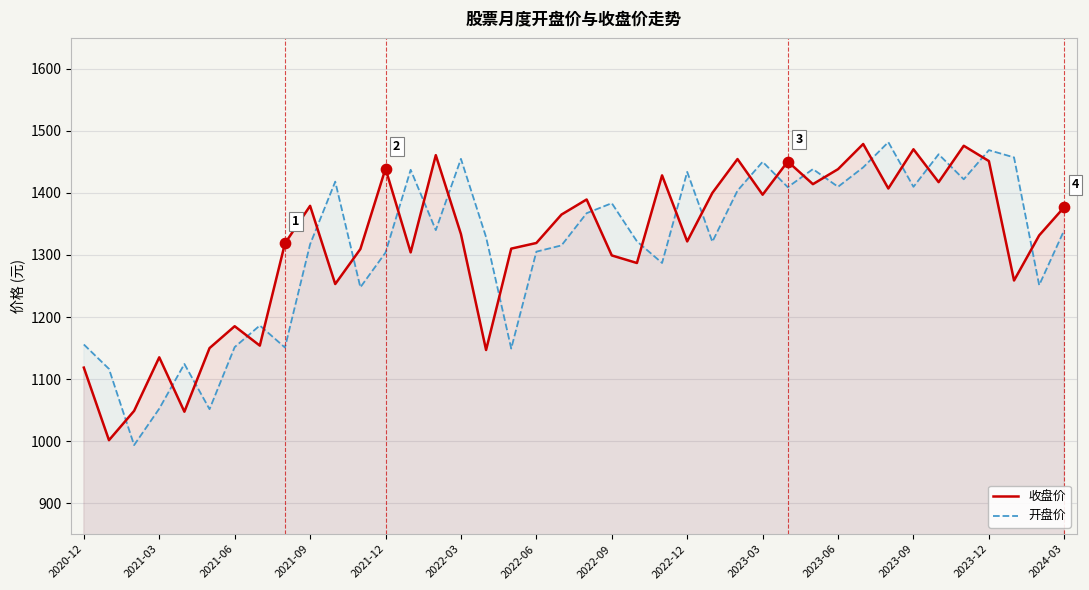

What are all the series names shown in the legend?

收盘价, 开盘价